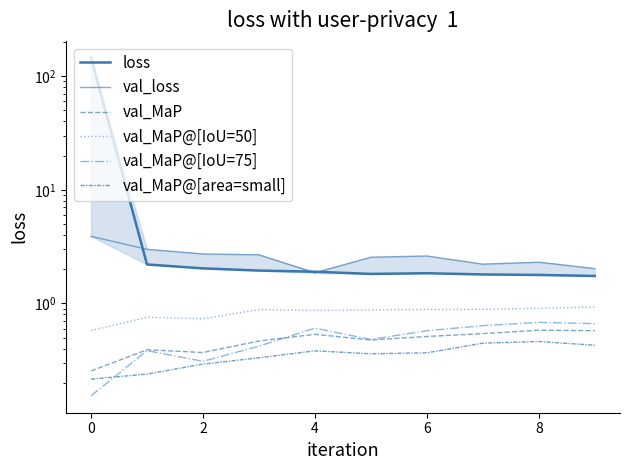

What is the minimum value shown in the chart?

0.2